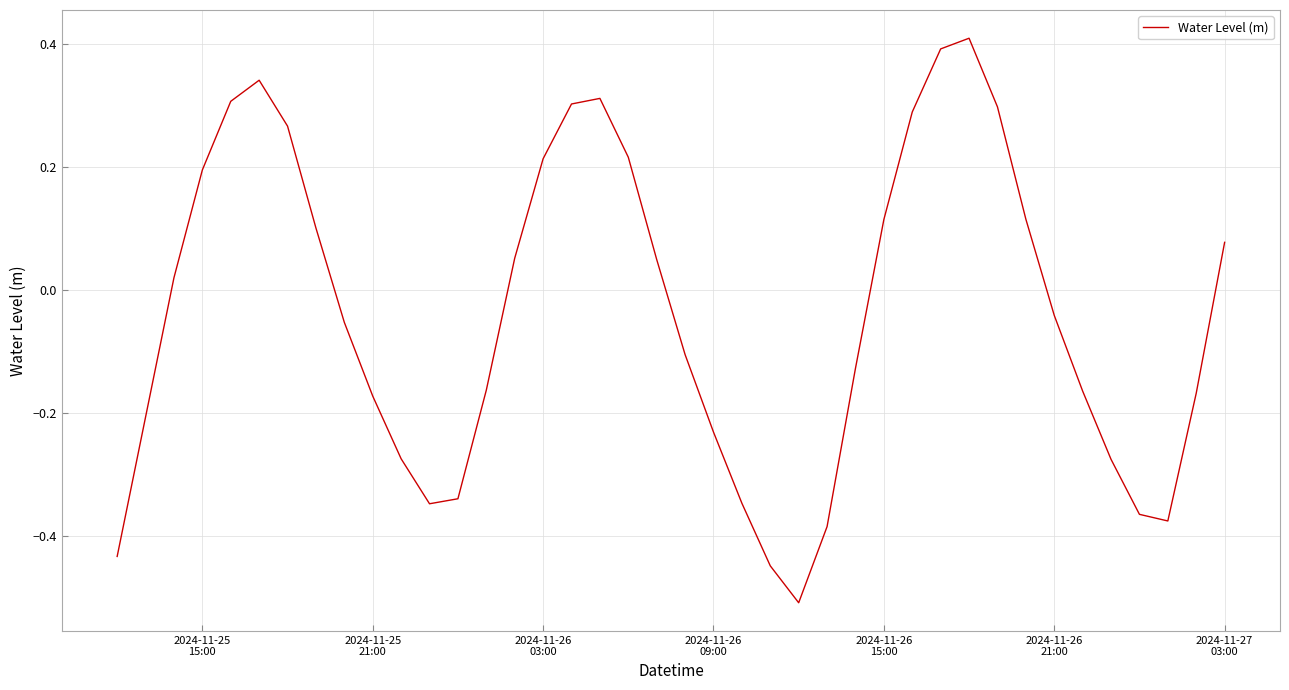

What is the maximum value shown in the chart?

0.4